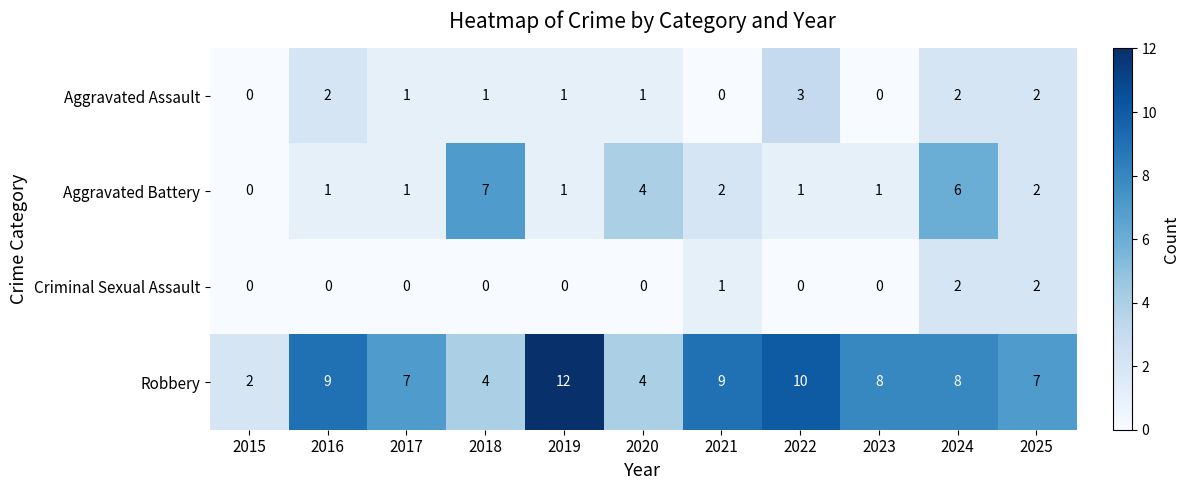

Which series has the largest range (max minus min)?

Robbery